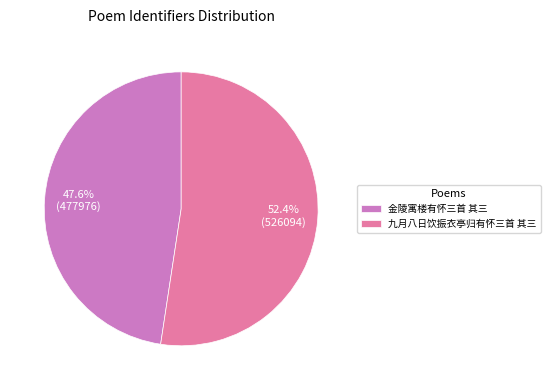

How many slices are in this pie chart?

2